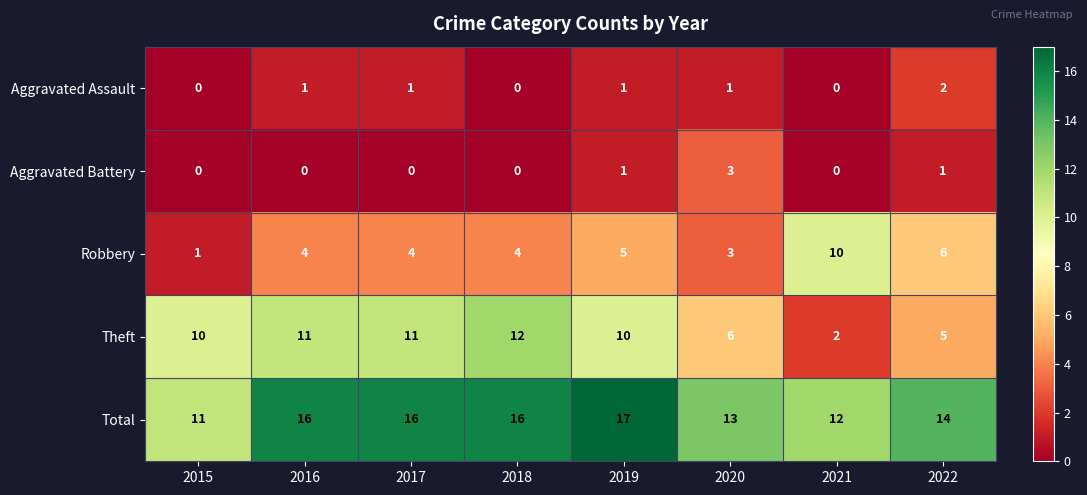

How many Robbery values are between 4 and 6?

5